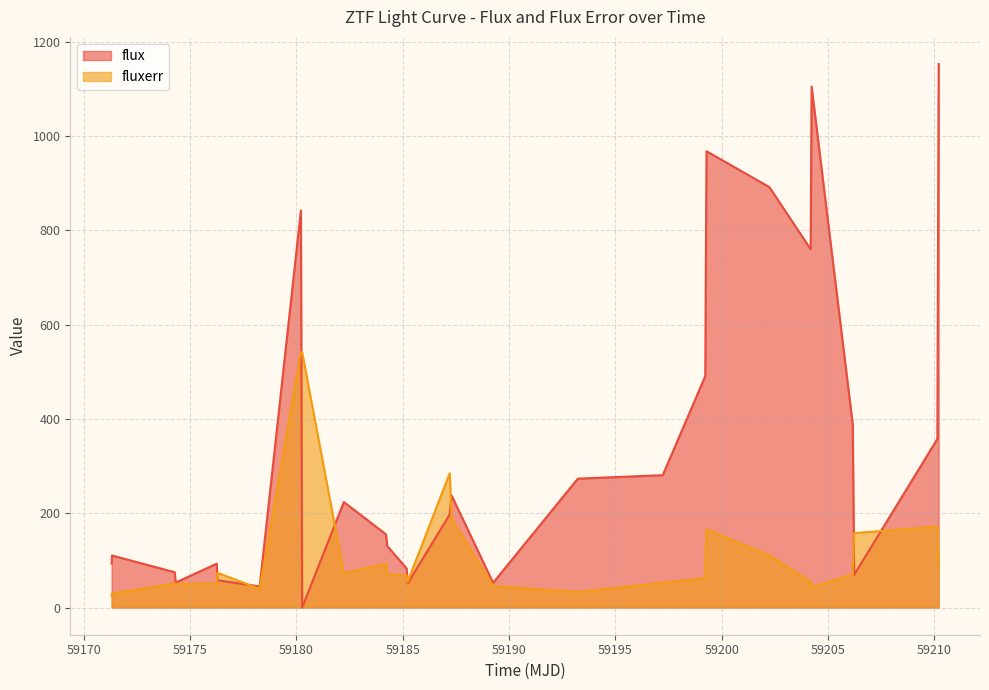

What is the difference between the second highest and minimum values in the flux series?

1104.5